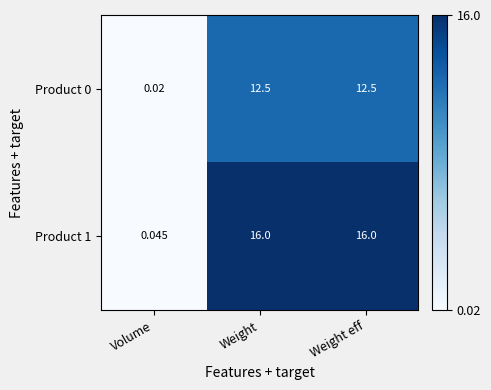

Is the value of Product 0 at Weight eff greater than the value of Product 1 at Volume?

Yes